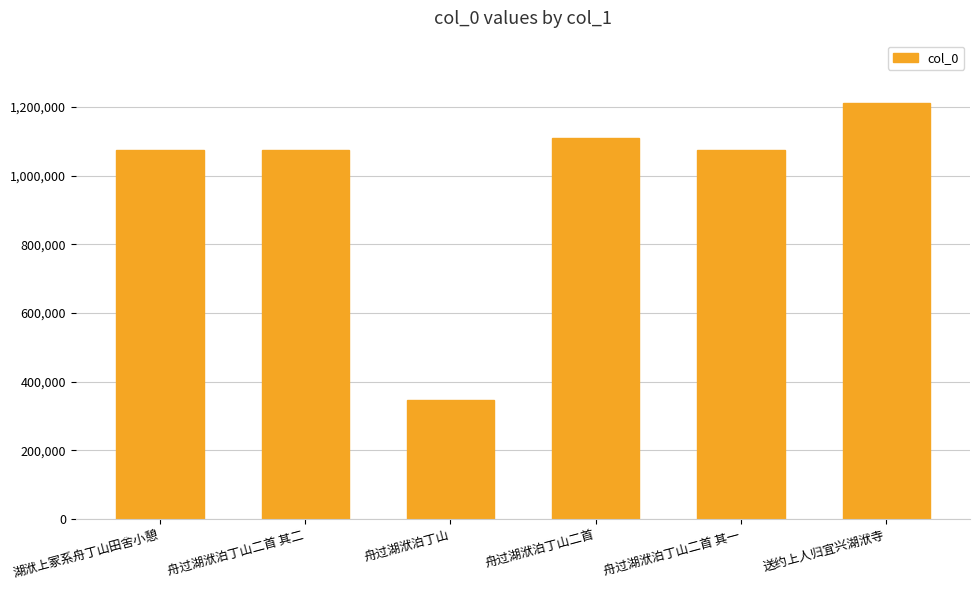

What value does the data have at 湖洑上冢系舟丁山田舍小憩?

1073732